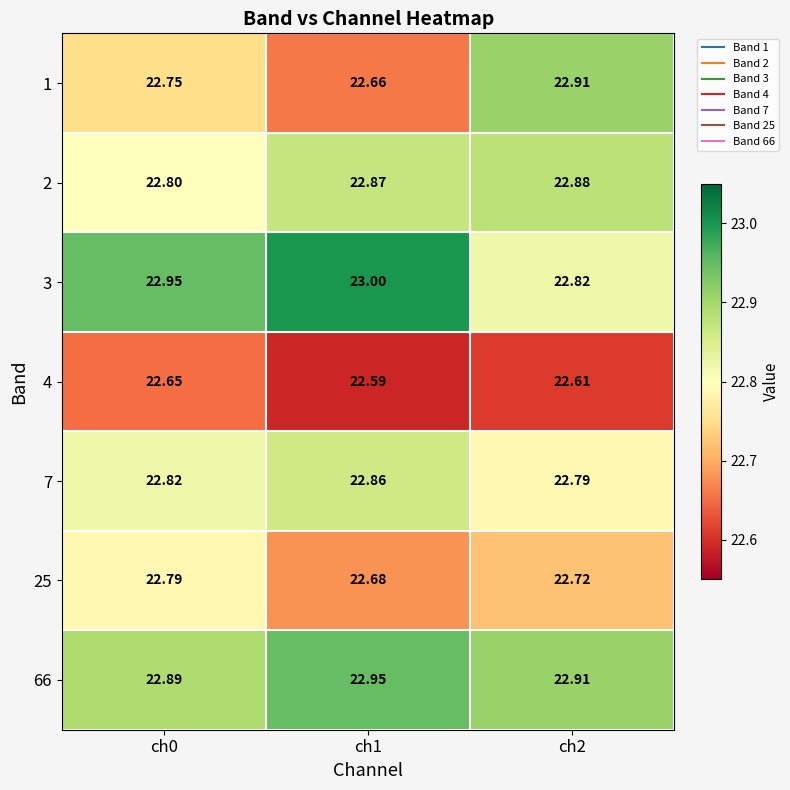

What is the maximum value shown in the chart?

23.0